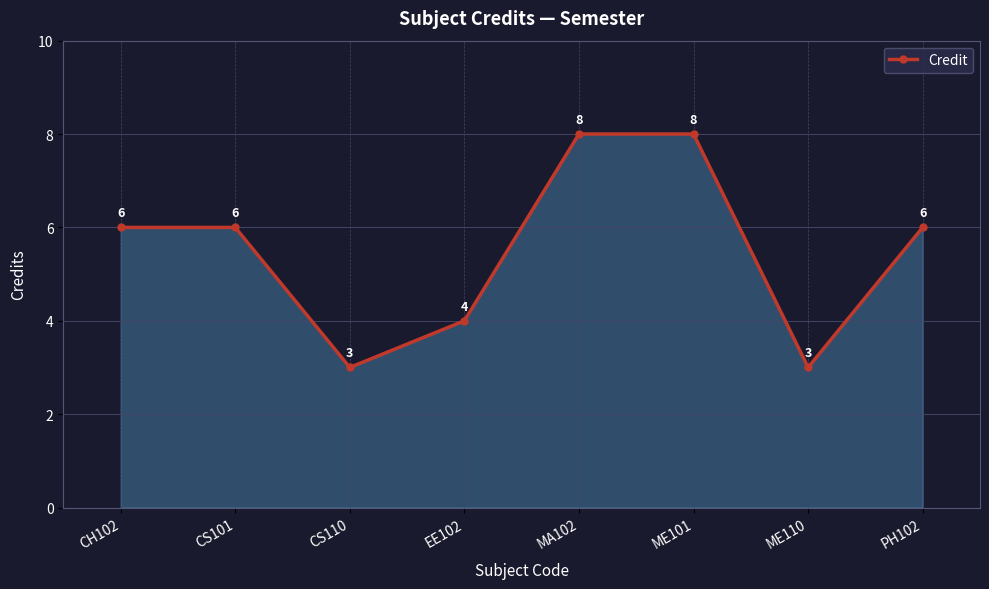

How many data points are less than 6?

3